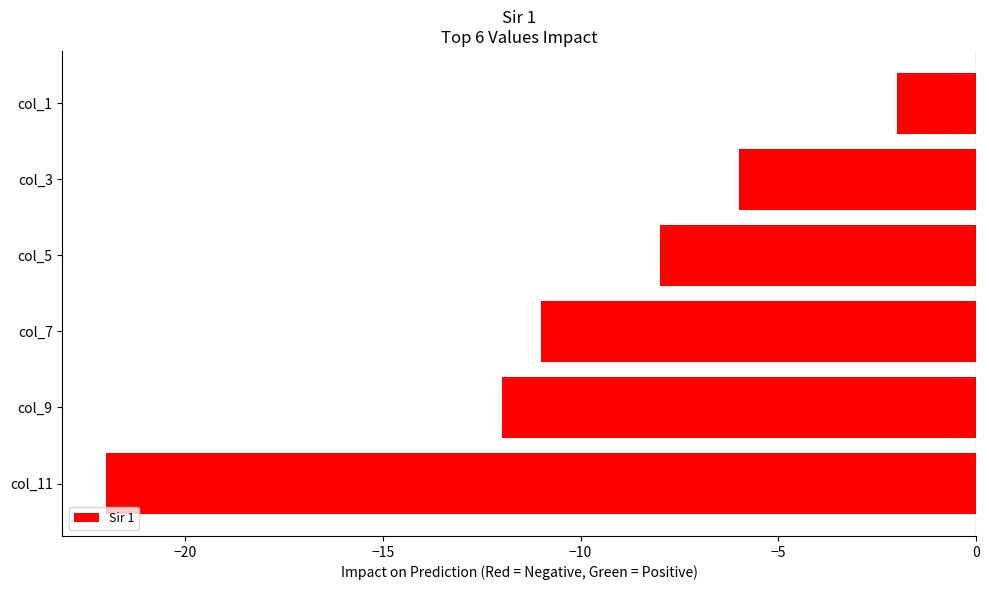

What is the value of the 2nd bar from the top?

-6